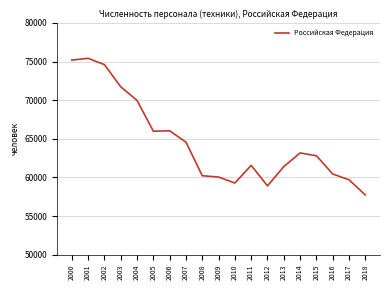

How many values are below 62805?

9